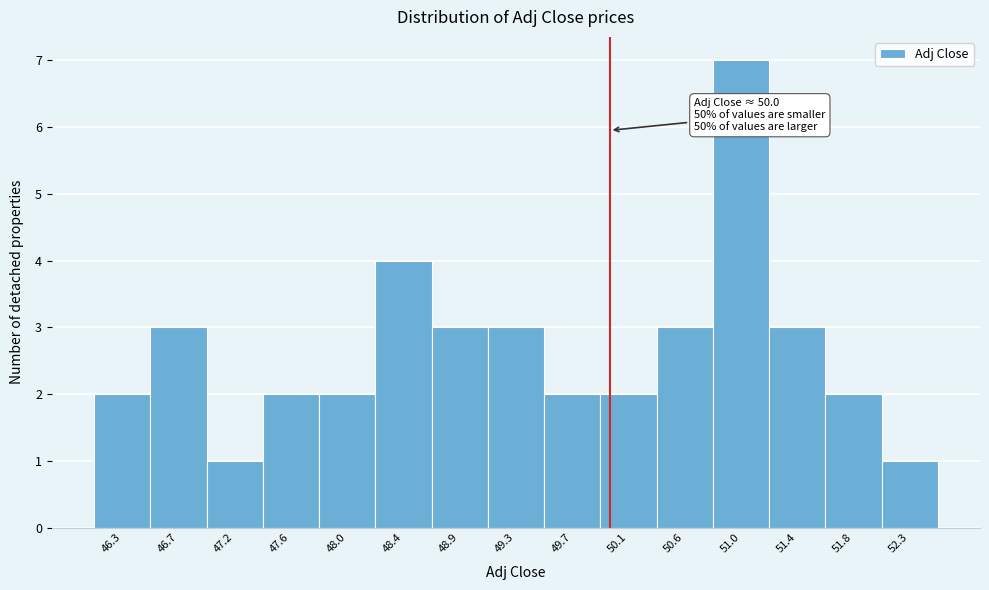

Over which range of the x-axis is the bar tallest?

50.80 to 51.20